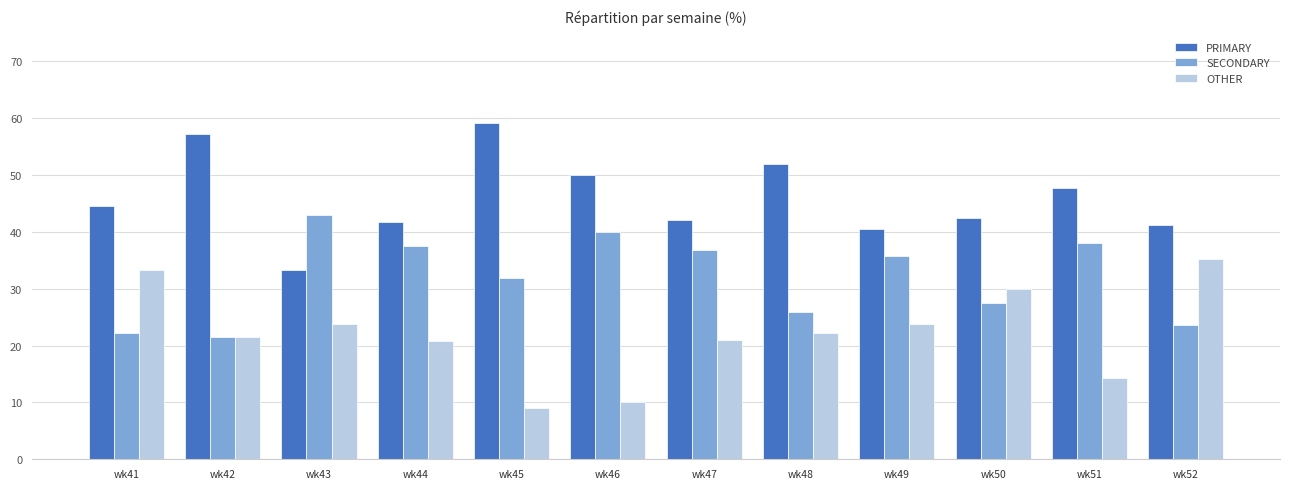

What are all the series names shown in the legend?

PRIMARY, SECONDARY, OTHER